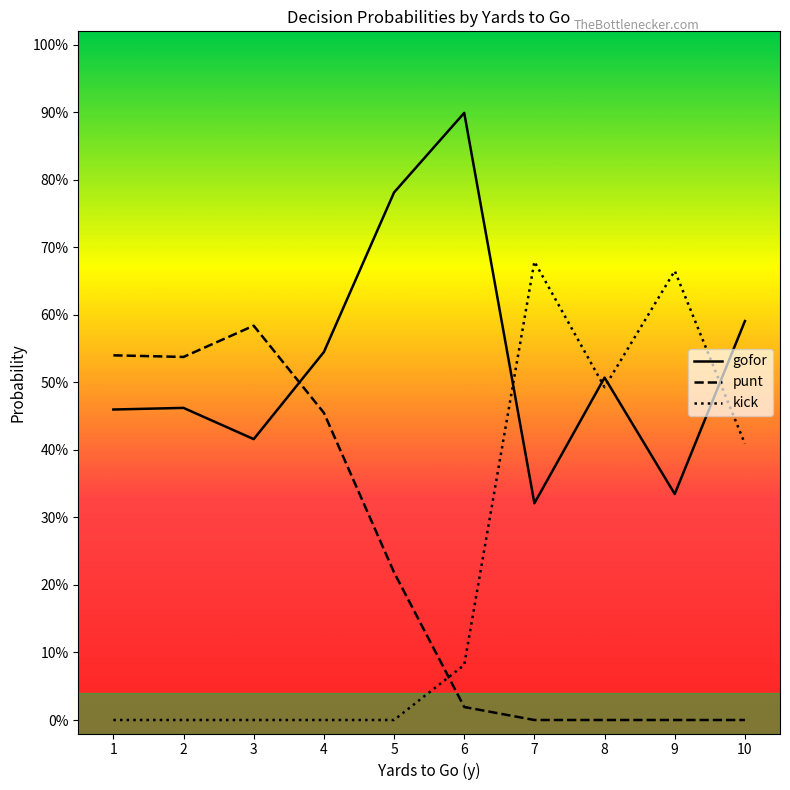

What is the difference between the gofor values at 6 and 7?

0.6